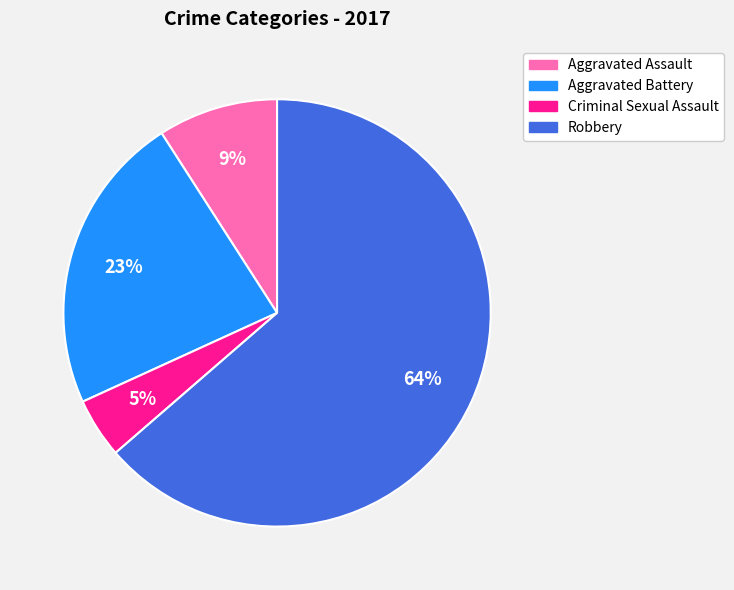

What percentage is the Aggravated Battery slice, to the nearest percent?

23%